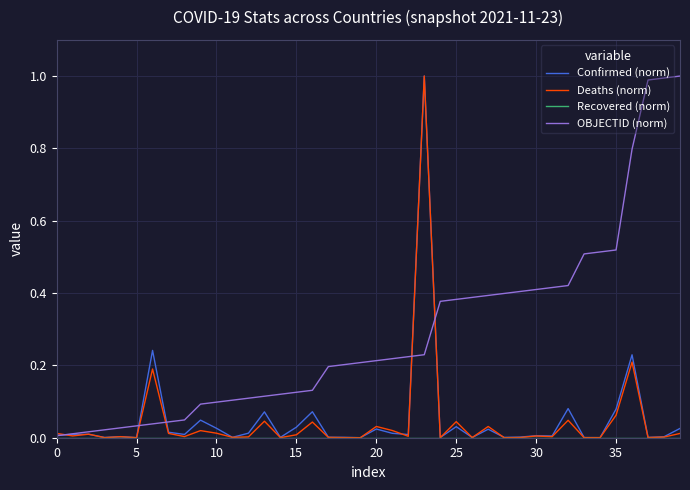

What is the maximum value shown in the chart?

1.0